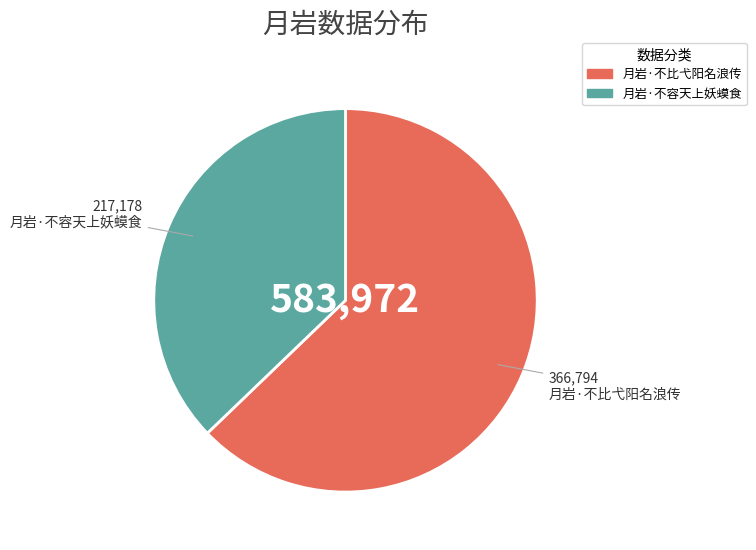

Is the sum of 月岩·不容天上妖蟆食 and 月岩·不比弋阳名浪传 greater than half?

Yes